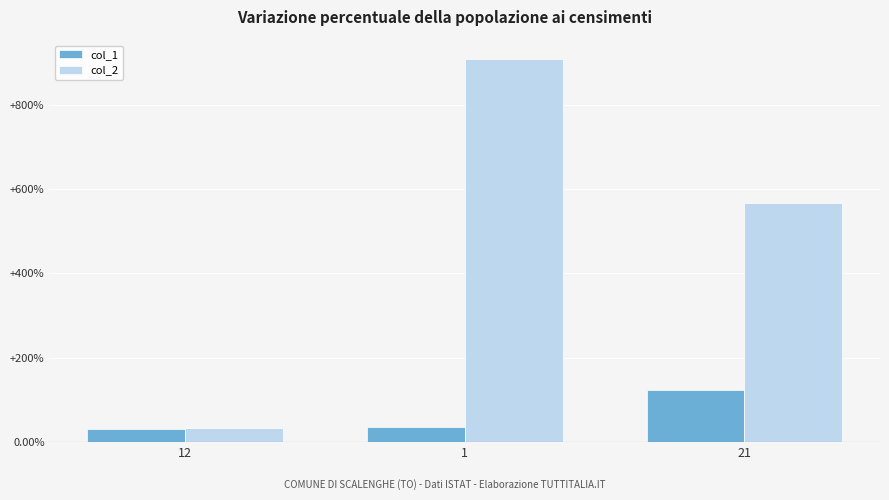

What are all the series names shown in the legend?

col_1, col_2